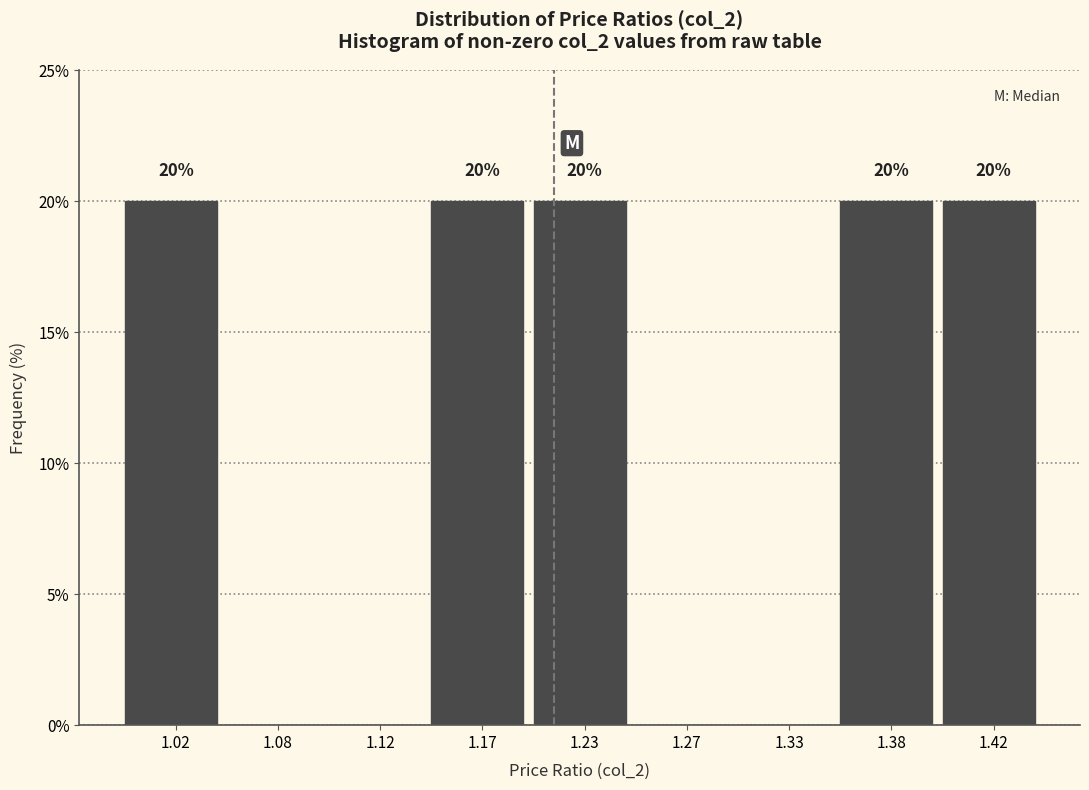

What is the sum of all values?

100